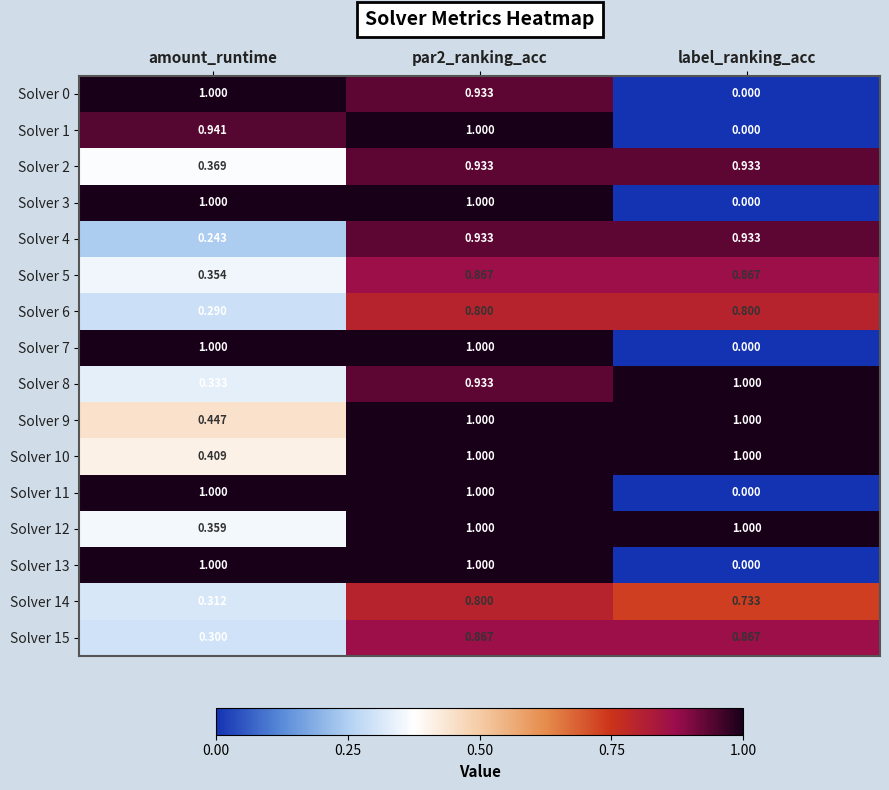

Which category has the lowest value across all series?

label_ranking_acc